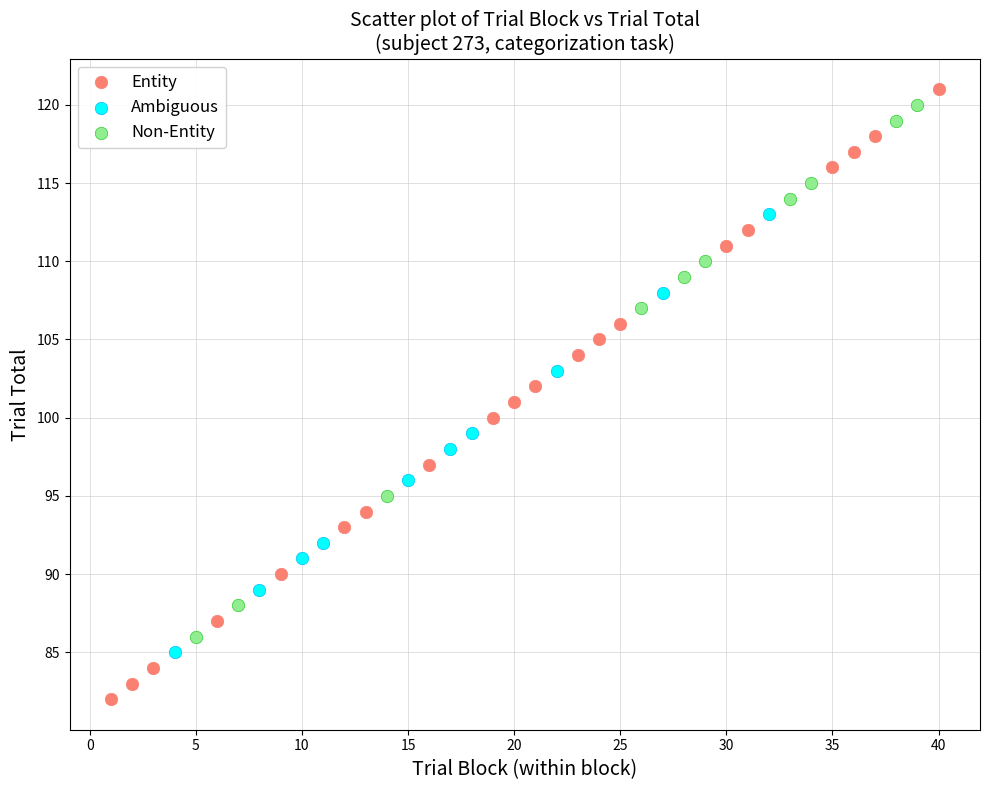

Which series contains the lowest Y value?

Entity